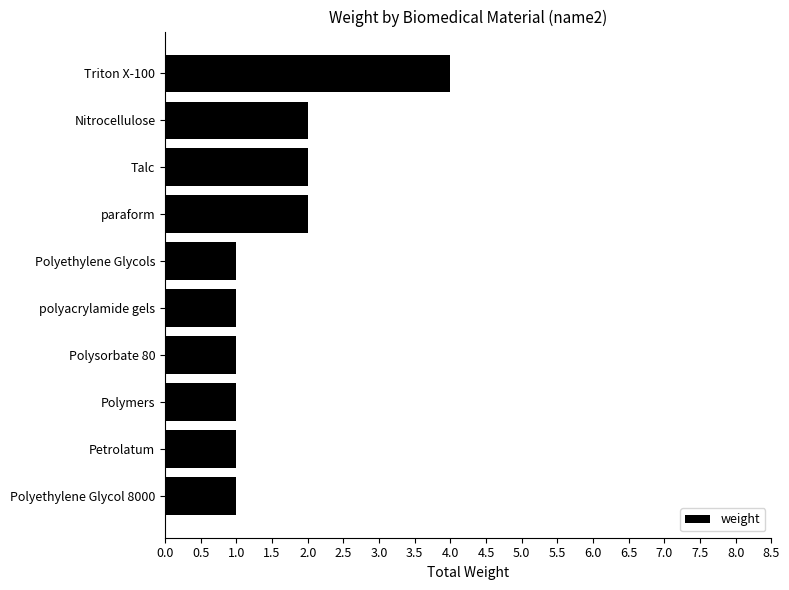

Between Talc and Polyethylene Glycols, which is larger?

Talc